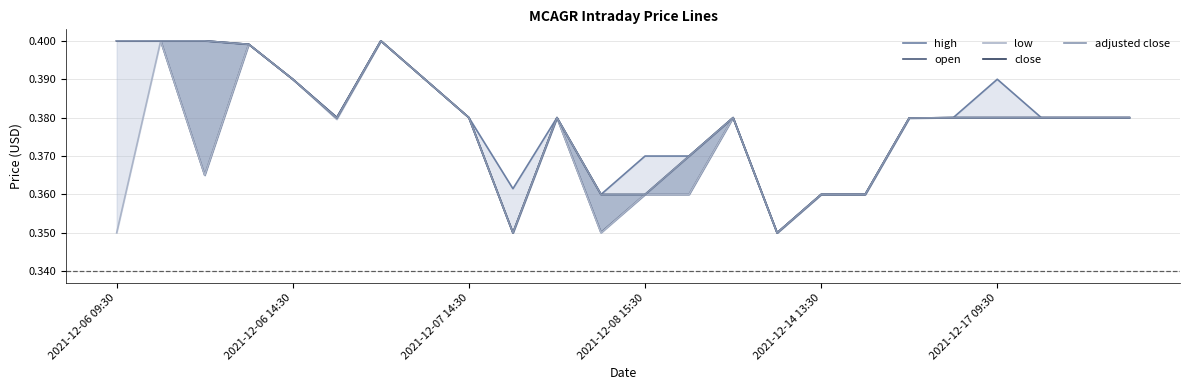

At which category does close reach its first local peak?

6